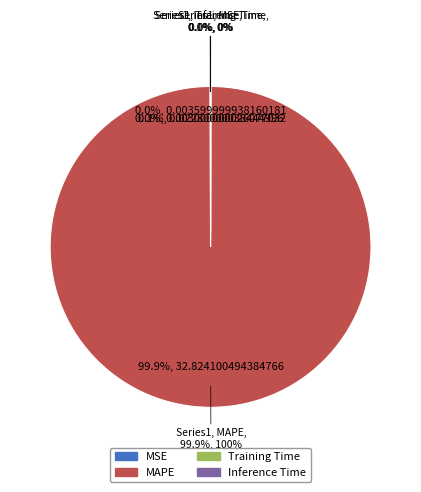

What is the change in value from MAPE to Inference Time?

-32.8